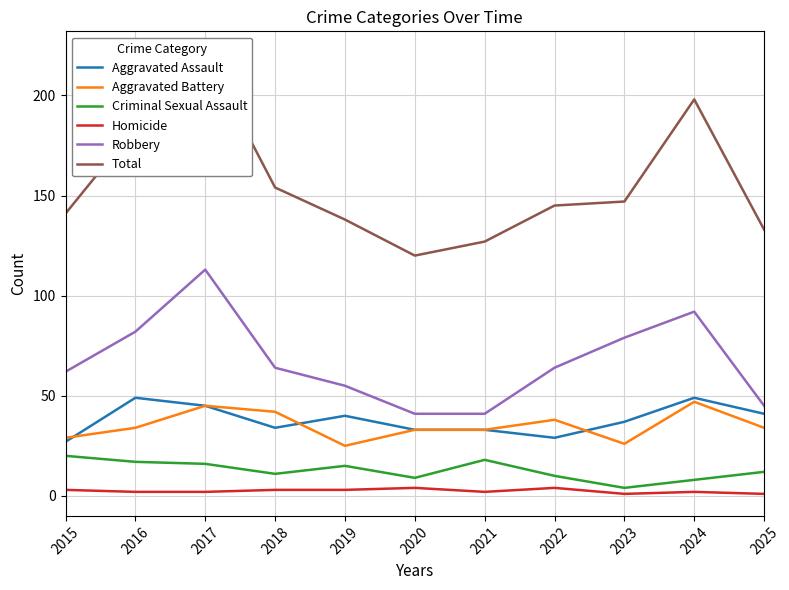

True or false: Homicide and Robbery intersect in this chart.

False